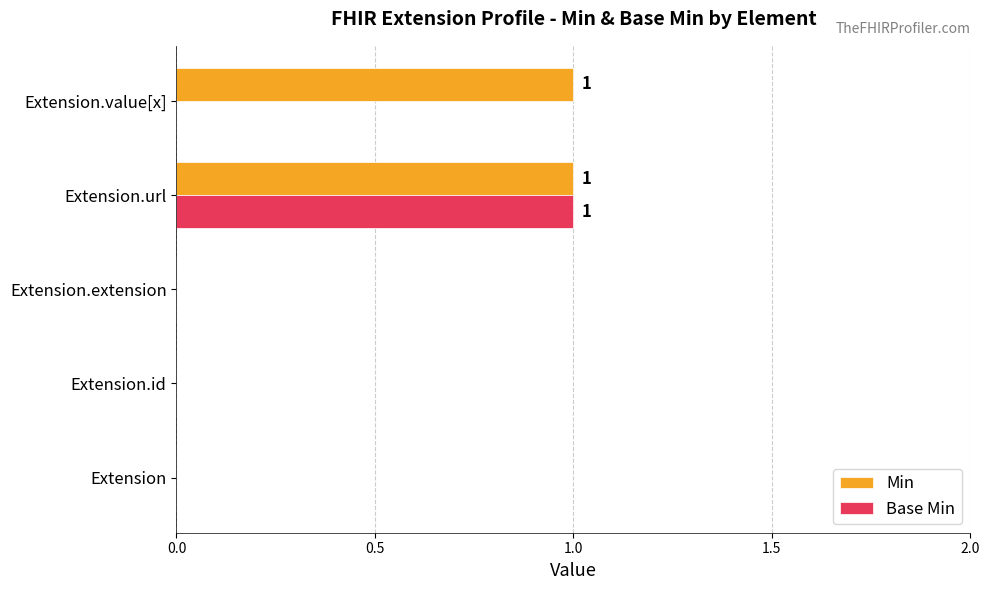

Is it true that Base Min equals 0 at Extension.id?

True